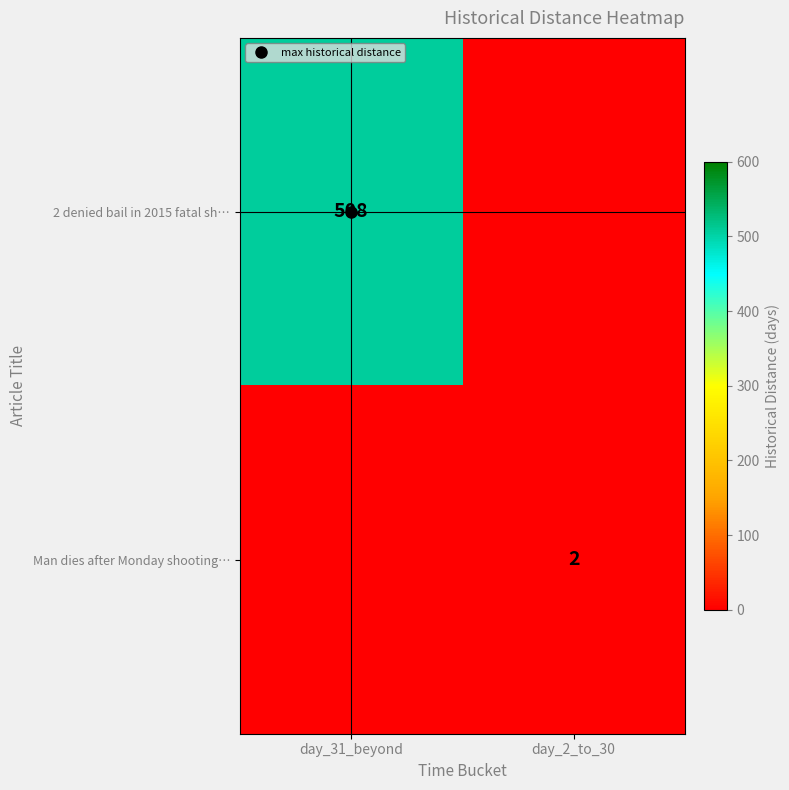

Is the value of Man dies after Monday shooting… at day_31_beyond greater than the value of 2 denied bail in 2015 fatal sh… at day_31_beyond?

No